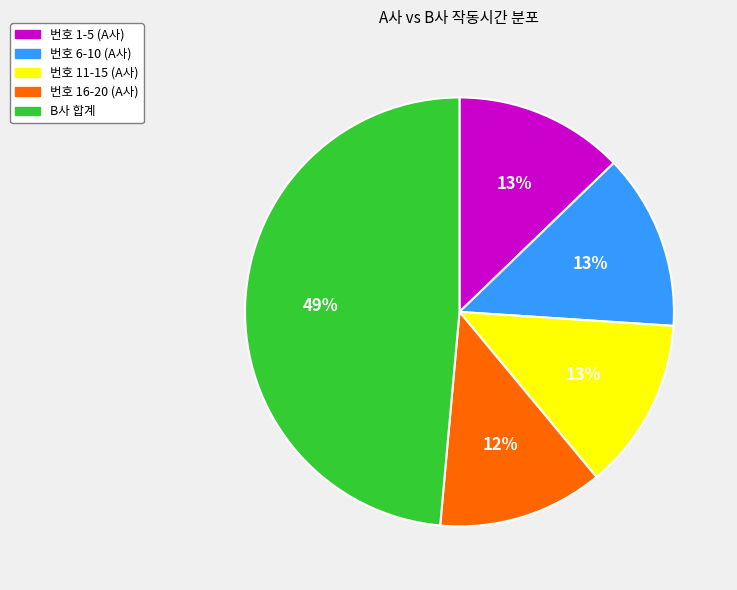

To the nearest percent, what percentage of the pie is 번호 11-15 (A사)?

13%